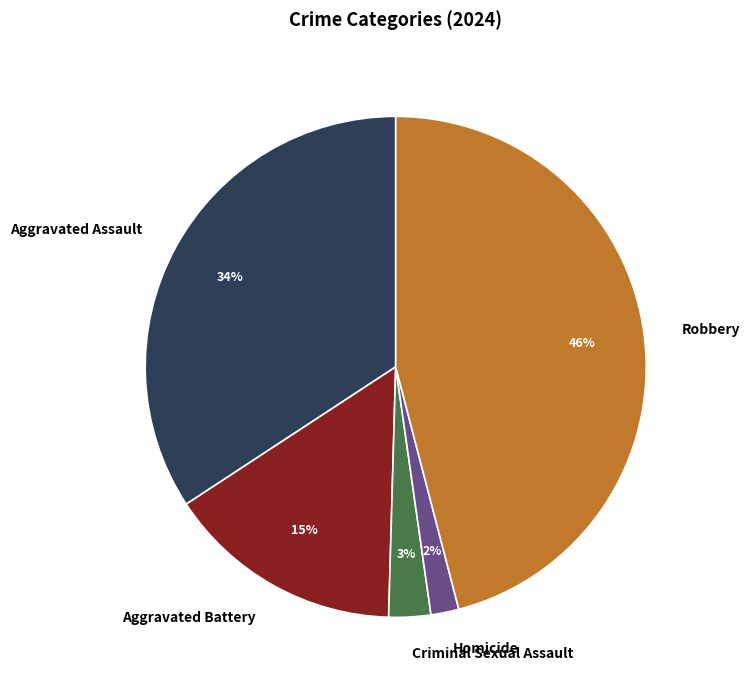

Between Aggravated Assault and Aggravated Battery, which is larger?

Aggravated Assault